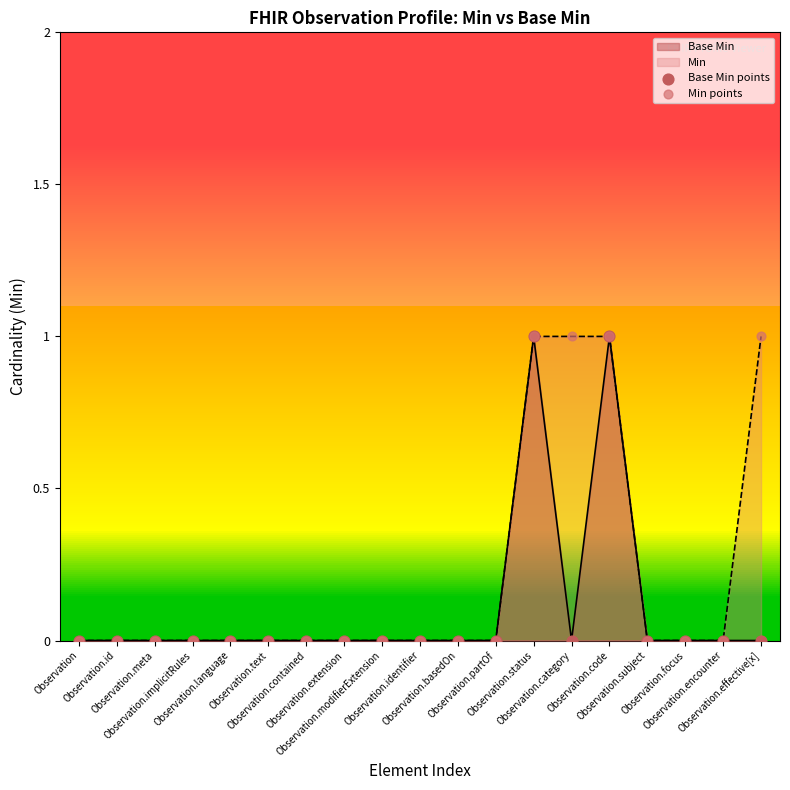

Which series has the largest Y range (max minus min)?

Base Min points